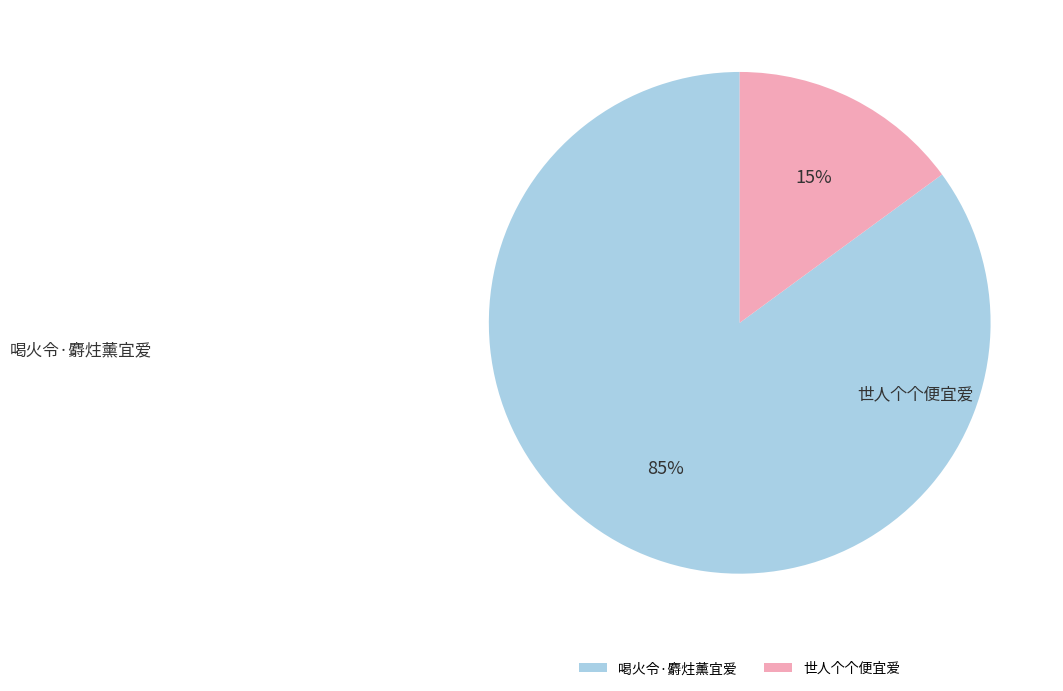

Rank the categories by value from lowest to highest.

世人个个便宜爱, 喝火令·麝炷薰宜爱